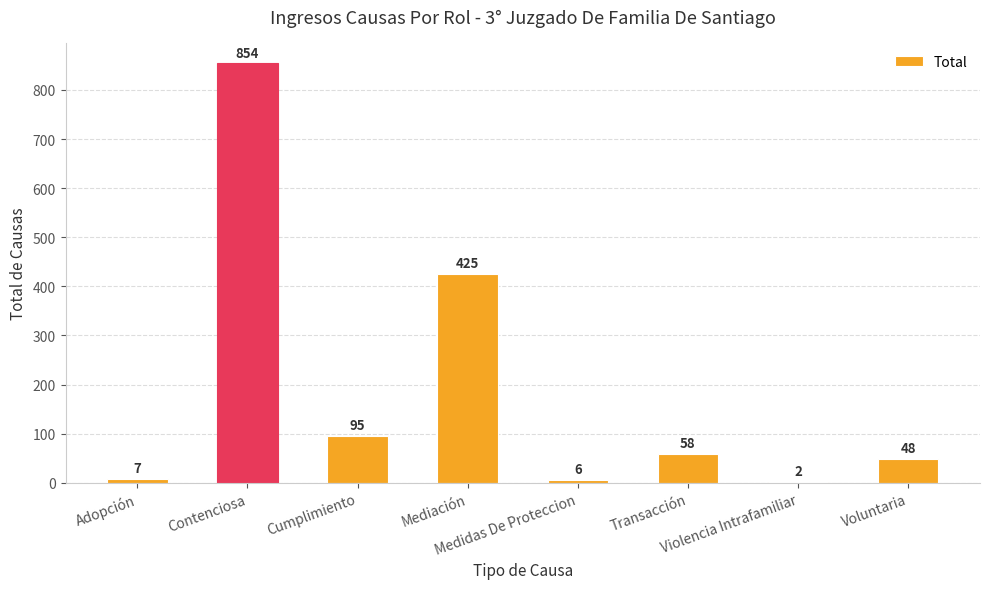

What is the maximum value shown in the chart?

854